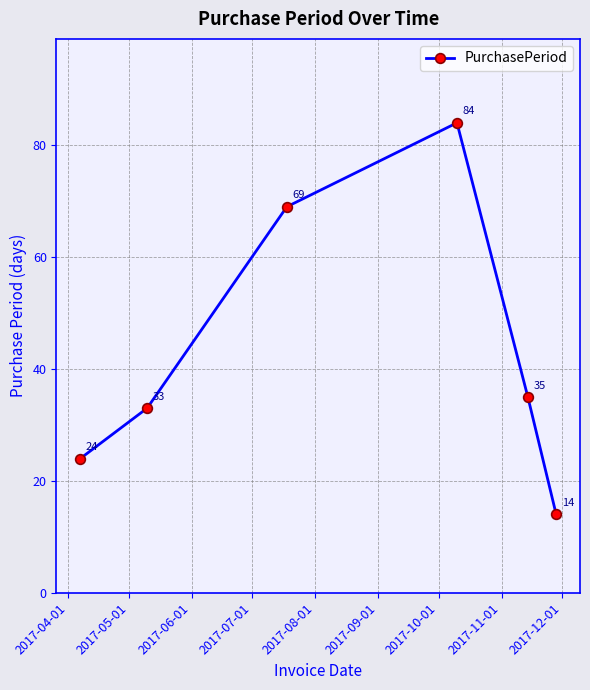

How many interior local peaks (higher than both neighbors) does the data have?

1